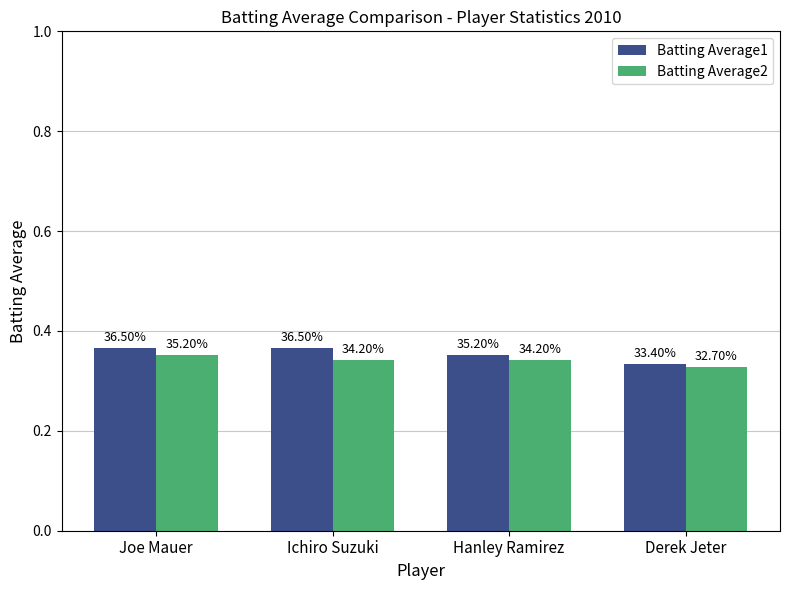

True or false: Batting Average2 has a value of 0.5 at Derek Jeter.

False